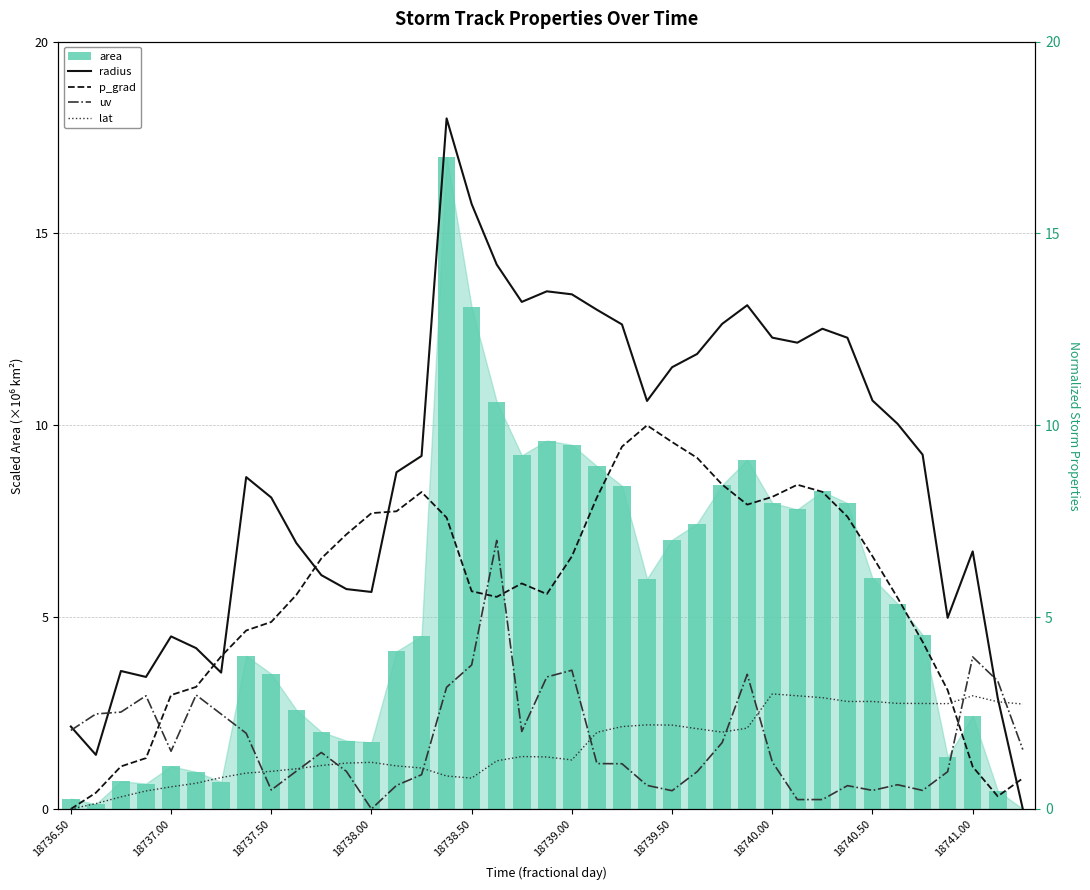

Reading left to right, what are all the values shown in this chart?

area: 0.3	0.1	0.7	0.7	1.1	1.0	0.7	4.0	3.5	2.6	2.0	1.8	1.7	4.1	4.5	17.0	13.1	10.6	9.2	9.6	9.5	8.9	8.4	6.0	7.0	7.4	8.4	9.1	8.0	7.8	8.3	8.0	6.0	5.4	4.5	1.4	2.4	0.5	0.0
radius: 2.1	1.4	3.6	3.4	4.5	4.2	3.6	8.7	8.1	6.9	6.1	5.7	5.7	8.8	9.2	18.0	15.8	14.2	13.2	13.5	13.4	13.0	12.6	10.6	11.5	11.9	12.6	13.1	12.3	12.2	12.5	12.3	10.6	10.0	9.2	5.0	6.7	2.9	0.0
p_grad: 0.0	0.4	1.1	1.3	3.0	3.2	4.0	4.7	4.9	5.6	6.5	7.2	7.7	7.8	8.3	7.6	5.7	5.5	5.9	5.6	6.6	8.1	9.4	10.0	9.6	9.2	8.5	7.9	8.1	8.5	8.3	7.6	6.6	5.5	4.4	3.1	1.1	0.3	0.8
uv: 2.0	2.5	2.5	3.0	1.5	3.0	2.5	2.0	0.5	1.0	1.5	1.0	0.0	0.6	0.9	3.2	3.8	7.0	2.0	3.4	3.6	1.2	1.2	0.6	0.5	1.0	1.7	3.5	1.2	0.2	0.2	0.6	0.5	0.6	0.5	1.0	4.0	3.3	1.5
lat: 0.0	0.1	0.3	0.5	0.6	0.7	0.8	0.9	1.0	1.0	1.1	1.2	1.2	1.1	1.1	0.9	0.8	1.3	1.4	1.4	1.3	2.0	2.1	2.2	2.2	2.1	2.0	2.1	3.0	3.0	2.9	2.8	2.8	2.8	2.8	2.7	3.0	2.8	2.7